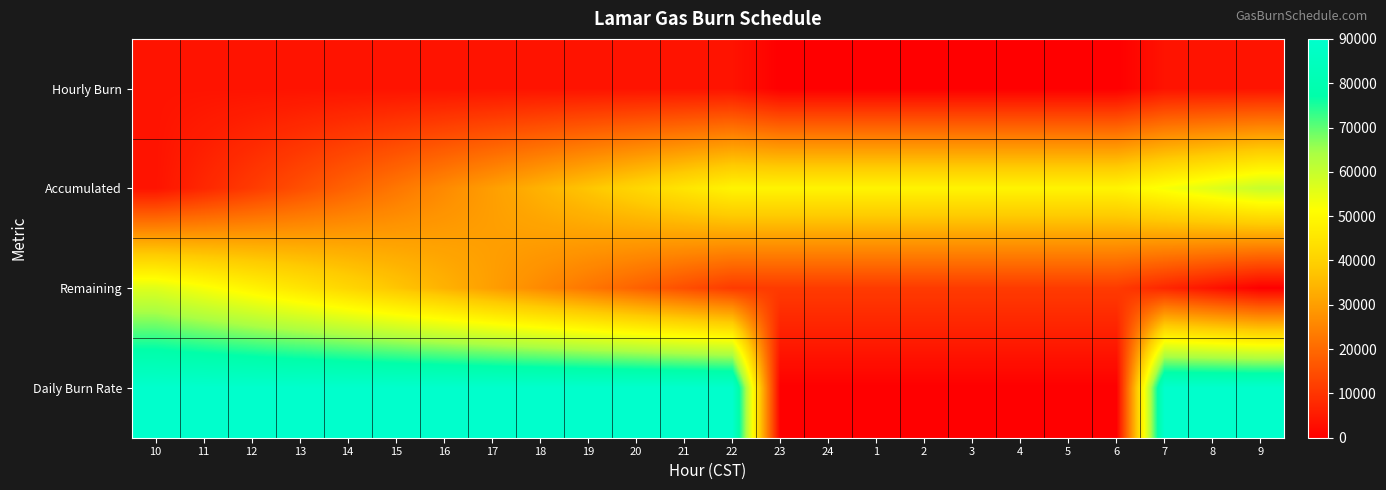

Rank the series by their maximum value, from highest to lowest.

Daily Burn Rate, Accumulated, Remaining, Hourly Burn